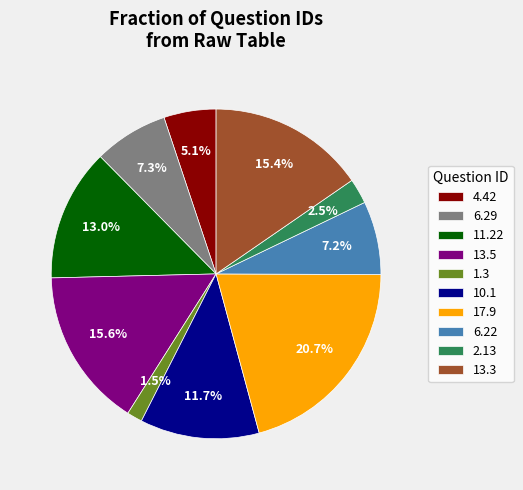

To the nearest percent, what is the combined percentage of 11.22 and 13.3?

28%